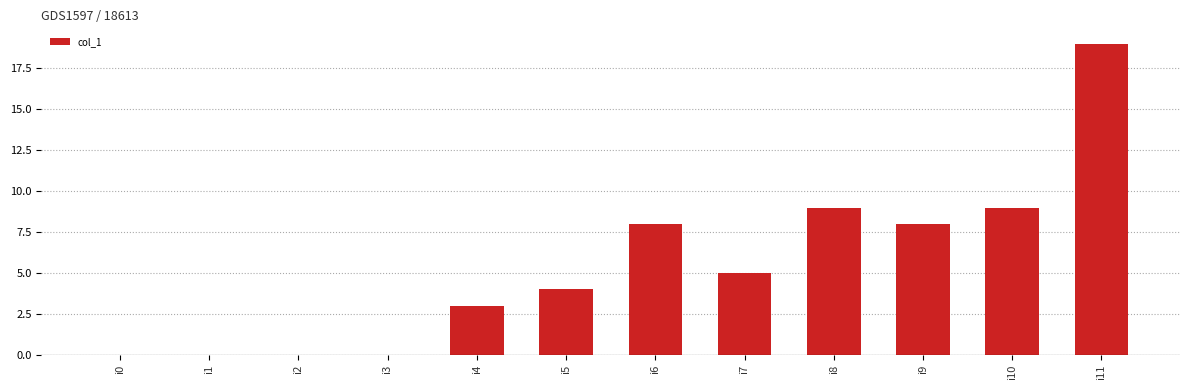

Reading left to right, what are all the values shown in this chart?

i0=0	i1=0	i2=0	i3=0	i4=3	i5=4	i6=8	i7=5	i8=9	i9=8	i10=9	i11=19